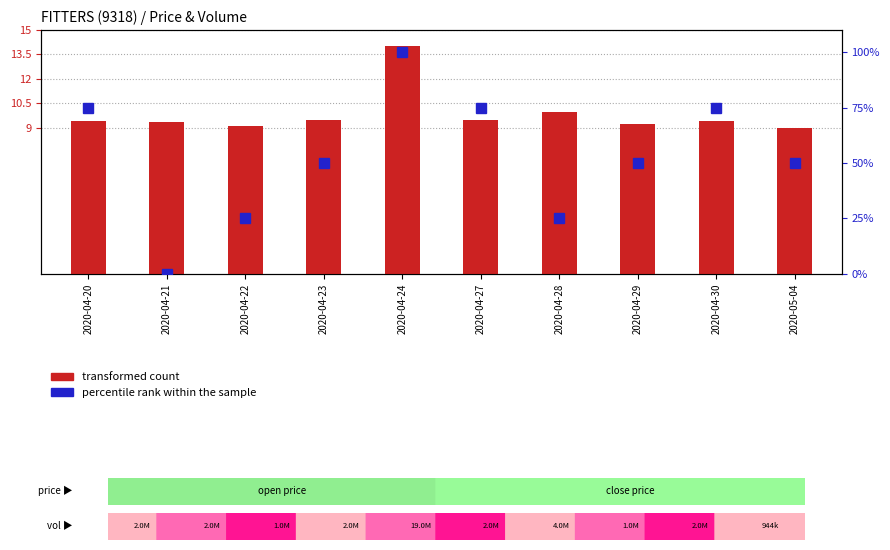

List the series in order of their overall mean, highest first.

percentile rank within the sample, transformed count